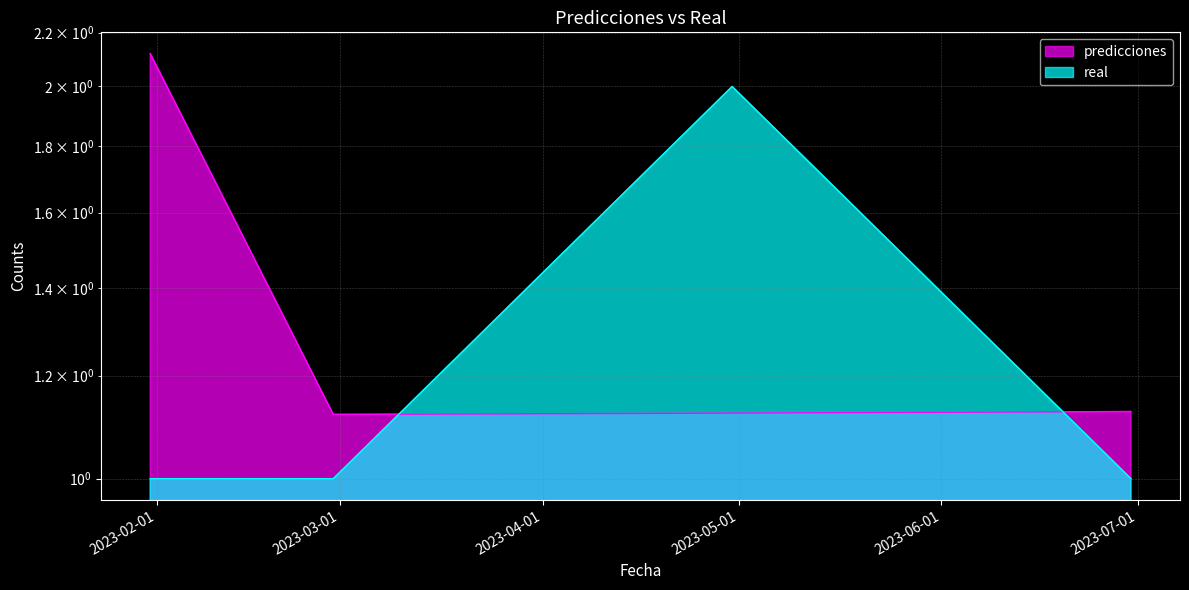

Reading left to right, extract all data points from this chart.

predicciones: 2.1	1.1	1.1	1.1
real: 1.0	1.0	2.0	1.0